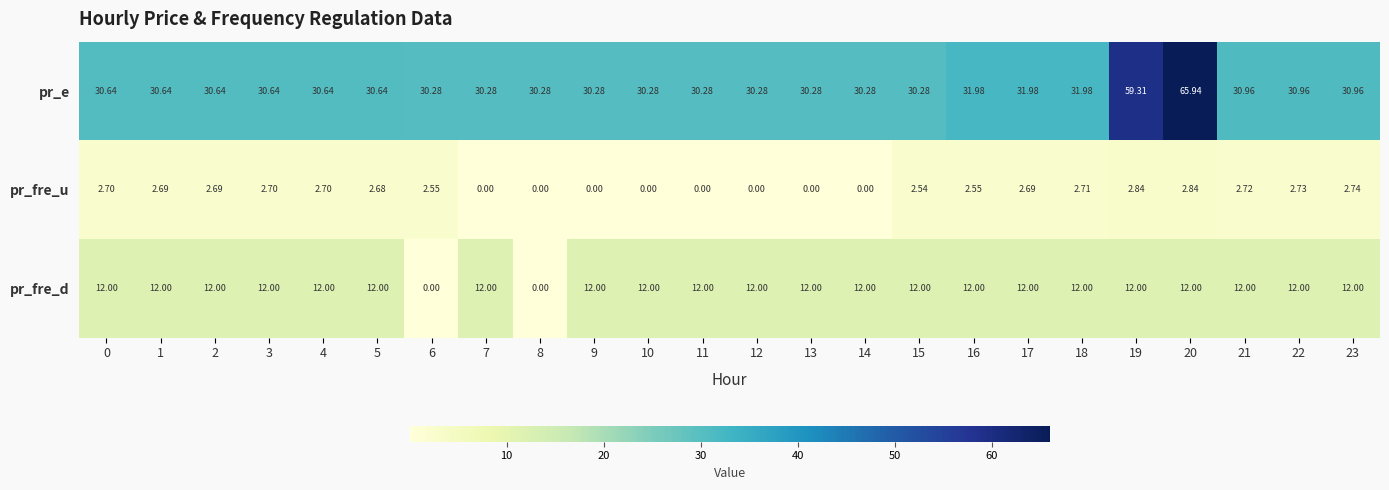

Which series has the largest total across all categories?

pr_e